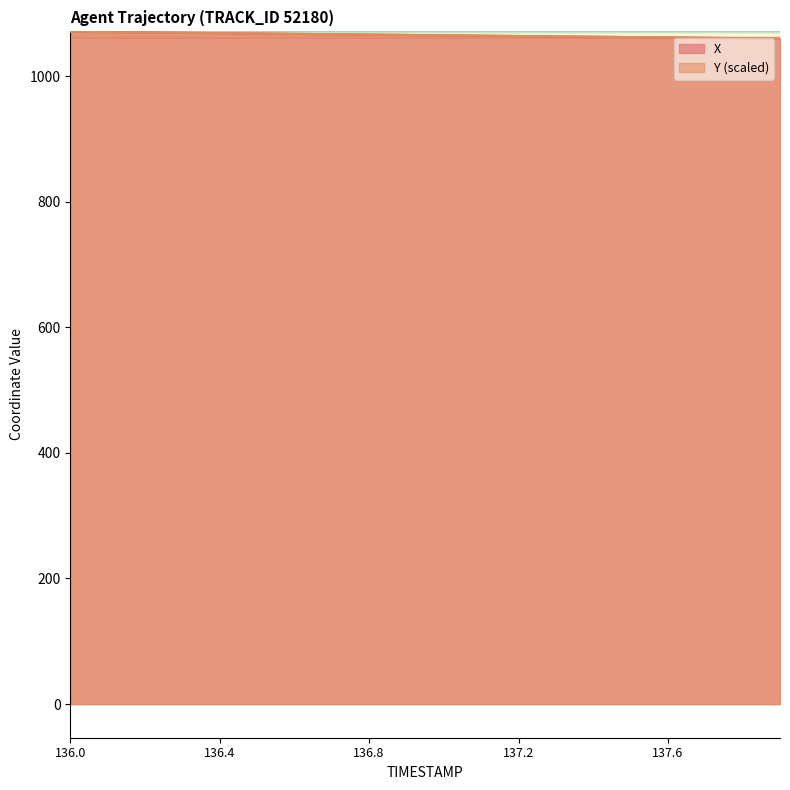

Is the value of X at 136.2 greater than the value of Y at 137.1?

Yes